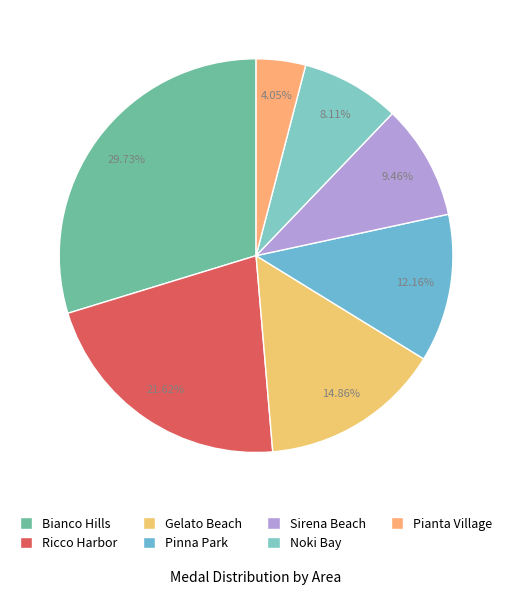

Is there a majority slice in this chart?

No